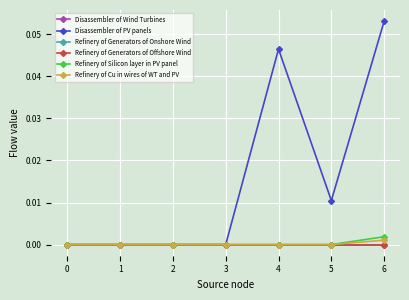

Does the chart display data point markers on the line(s)?

Yes